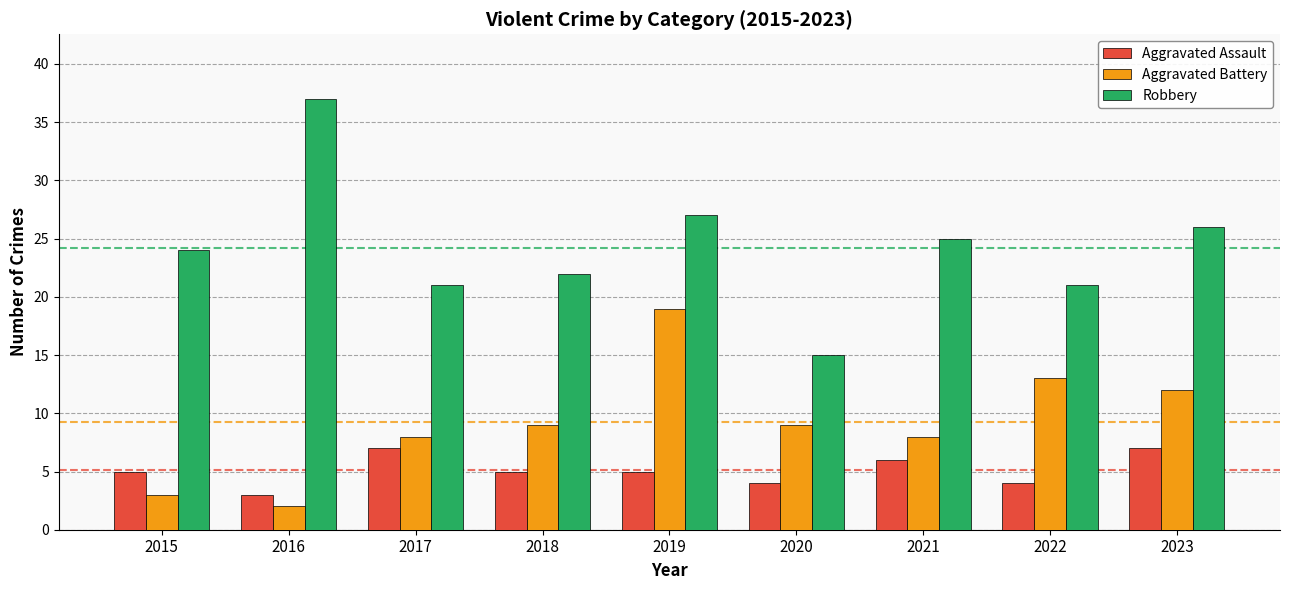

Rank the series by their maximum value, from lowest to highest.

Aggravated Assault, Aggravated Battery, Robbery